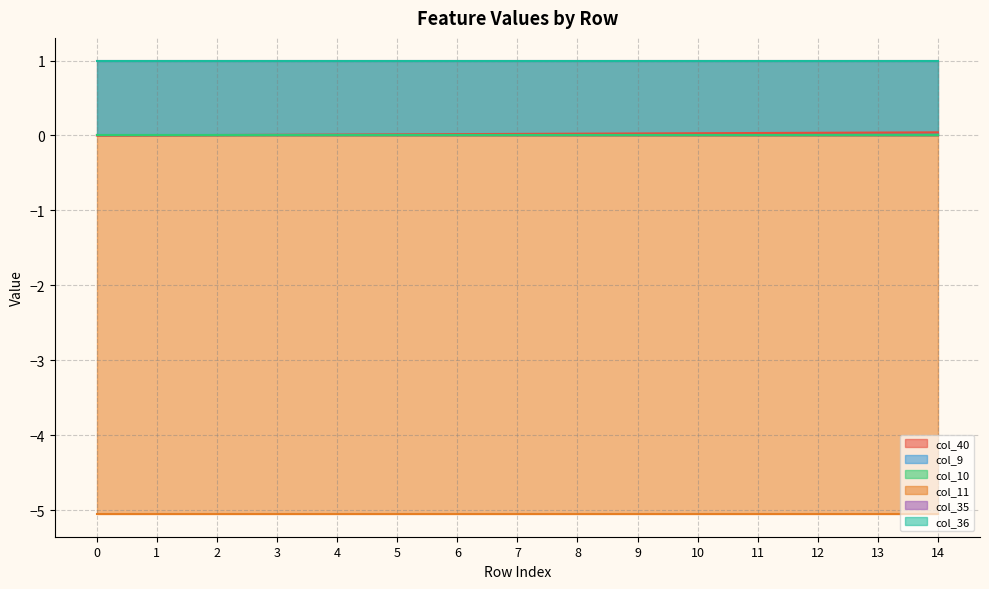

What are all the series names shown in the legend?

col_40, col_9, col_10, col_11, col_35, col_36